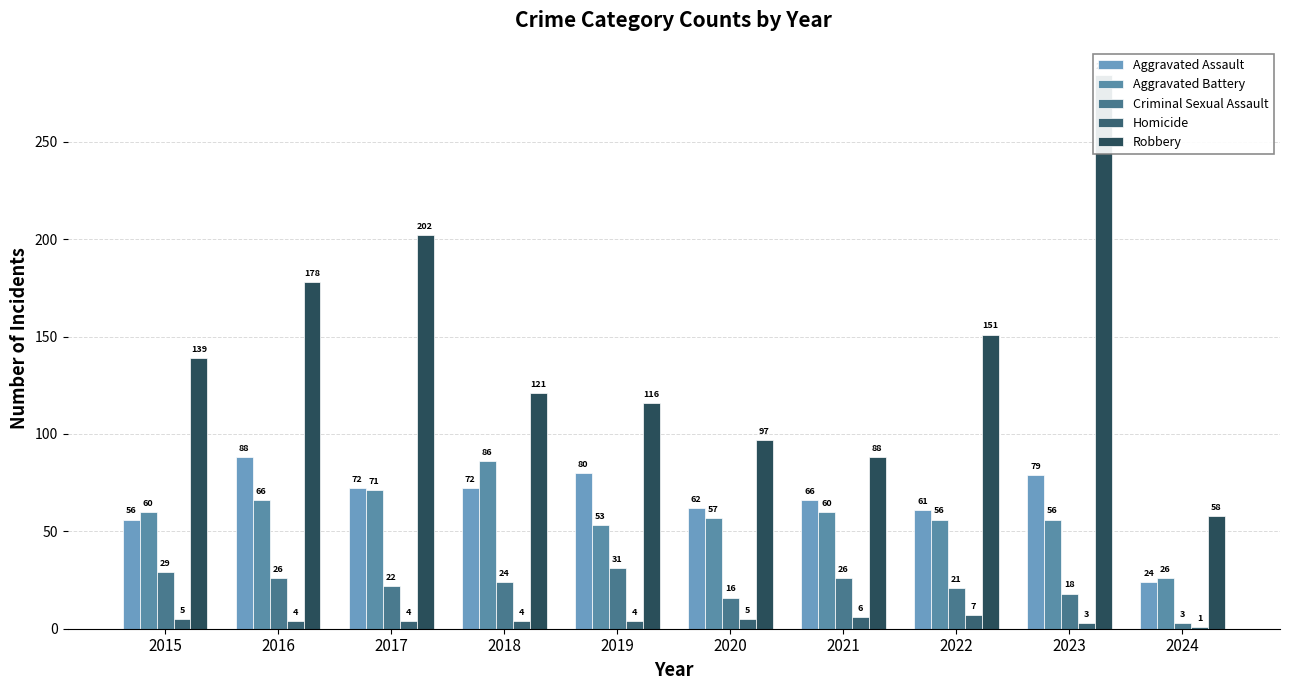

Where does the Homicide series first go above 4?

2015